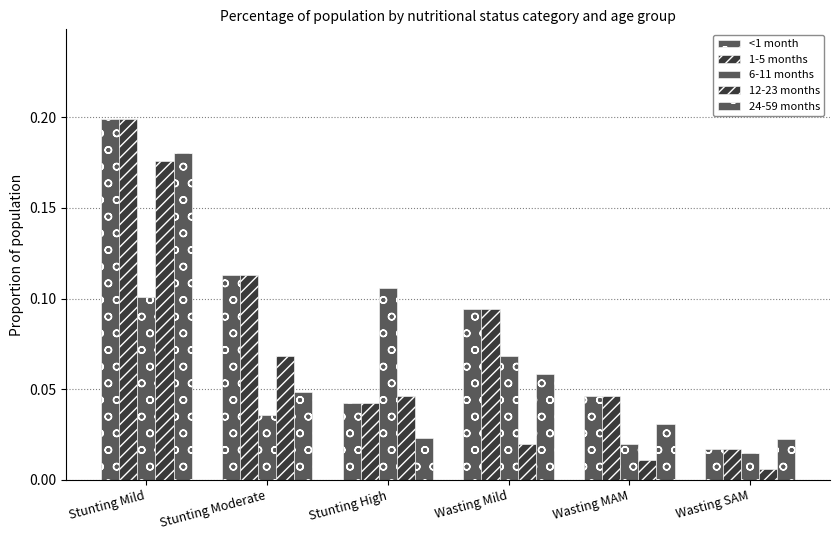

Reading right to left, list all the values displayed in this chart.

<1 month: Wasting SAM=0.0	Wasting MAM=0.0	Wasting Mild=0.1	Stunting High=0.0	Stunting Moderate=0.1	Stunting Mild=0.2
1-5 months: Wasting SAM=0.0	Wasting MAM=0.0	Wasting Mild=0.1	Stunting High=0.0	Stunting Moderate=0.1	Stunting Mild=0.2
6-11 months: Wasting SAM=0.0	Wasting MAM=0.0	Wasting Mild=0.1	Stunting High=0.1	Stunting Moderate=0.0	Stunting Mild=0.1
12-23 months: Wasting SAM=0.0	Wasting MAM=0.0	Wasting Mild=0.0	Stunting High=0.0	Stunting Moderate=0.1	Stunting Mild=0.2
24-59 months: Wasting SAM=0.0	Wasting MAM=0.0	Wasting Mild=0.1	Stunting High=0.0	Stunting Moderate=0.0	Stunting Mild=0.2